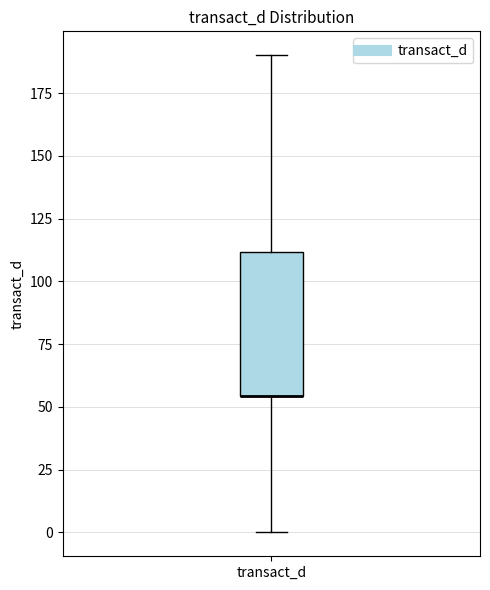

Transcribe this box plot: give where the median line is, the range the box spans, and where the two whiskers end, as read against the y-axis. The values are not printed on the chart, so give them approximately, as read against the axis.

median 55 (drawn on the box's lower edge), box 55 to 110, whiskers 0 to 190